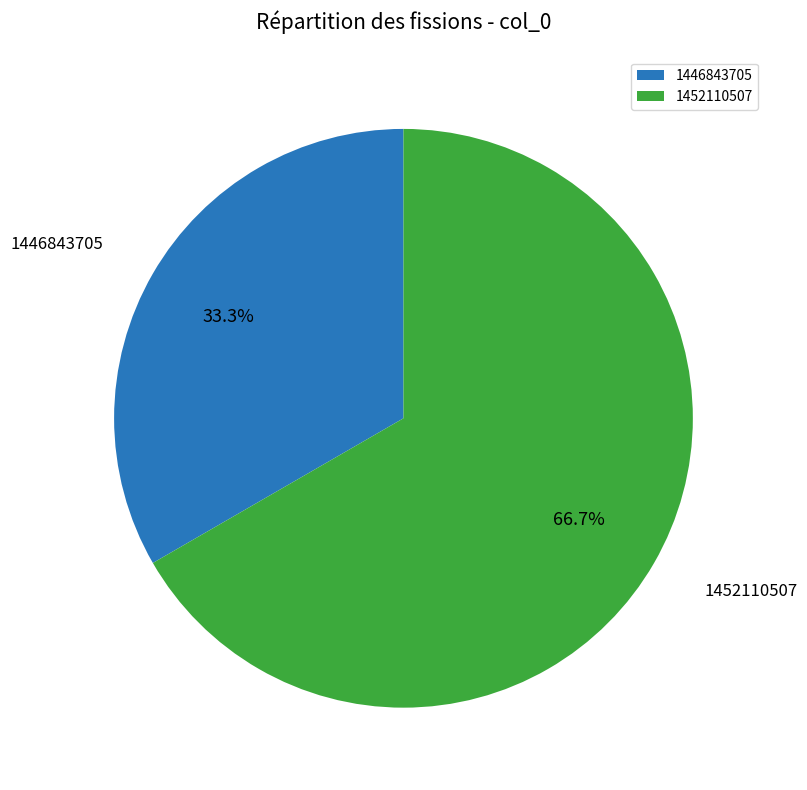

What is the largest slice in the pie chart?

1452110507